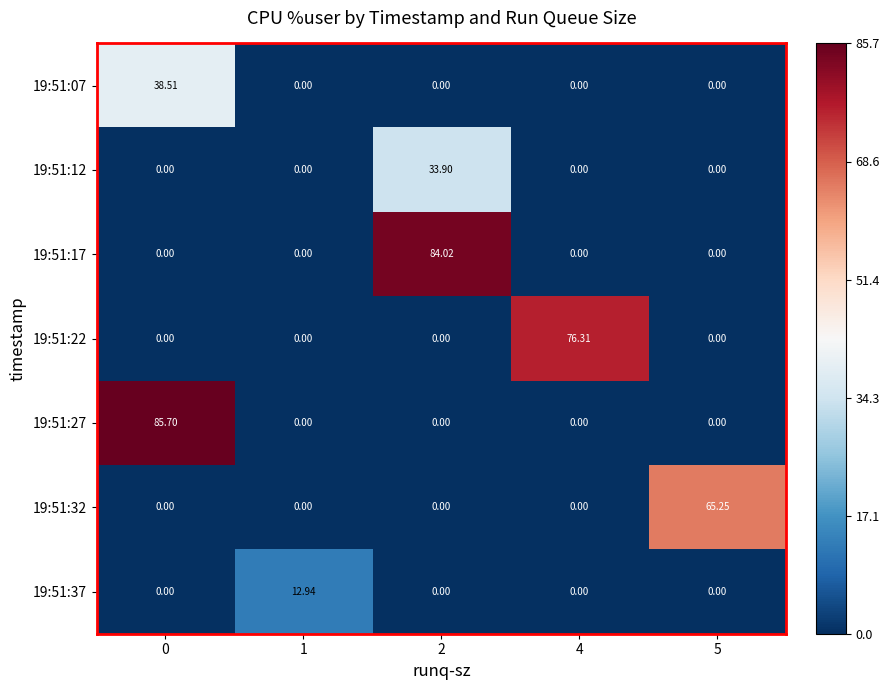

Is the value of 19:51:27 at 0 greater than the value of 19:51:32 at 2?

Yes